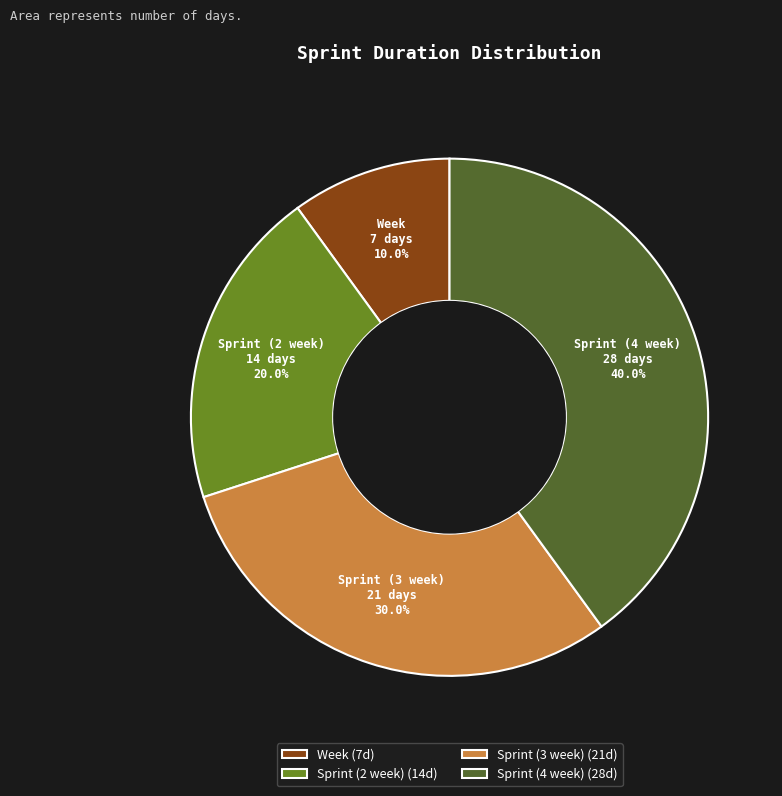

Rank the categories by value from lowest to highest.

Week, Sprint (2 week), Sprint (3 week), Sprint (4 week)